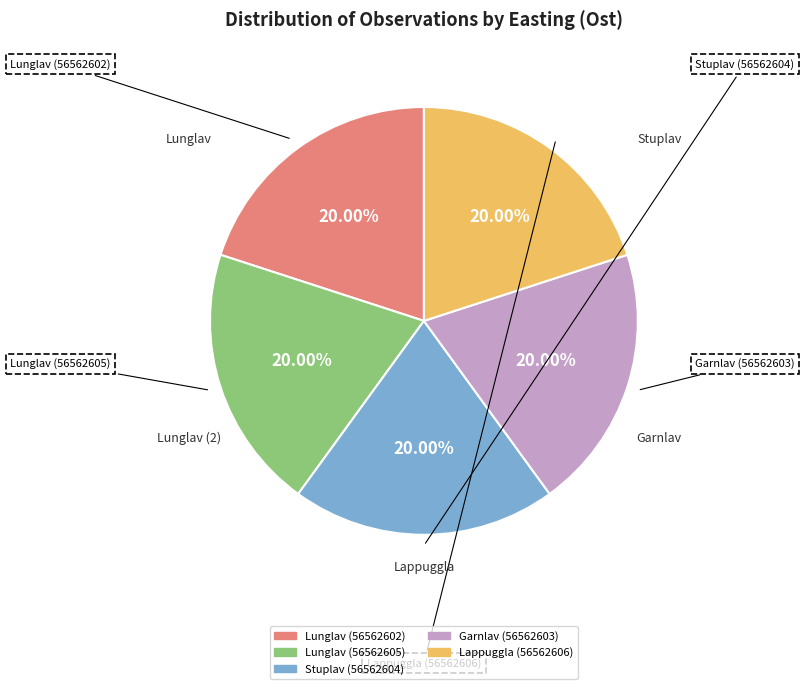

To the nearest percent, what is the combined percentage of Lunglav (56562602) and Lunglav (56562605)?

40%